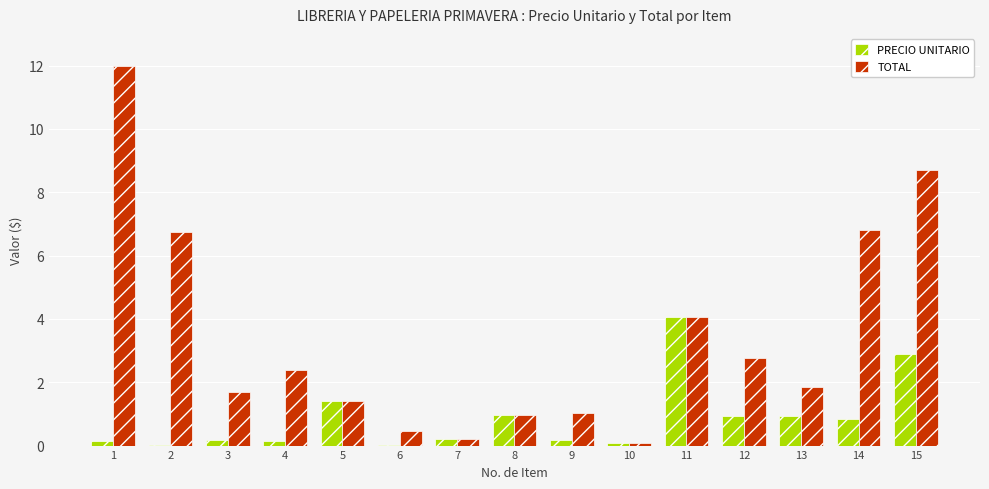

Count the number of data series in this chart.

2